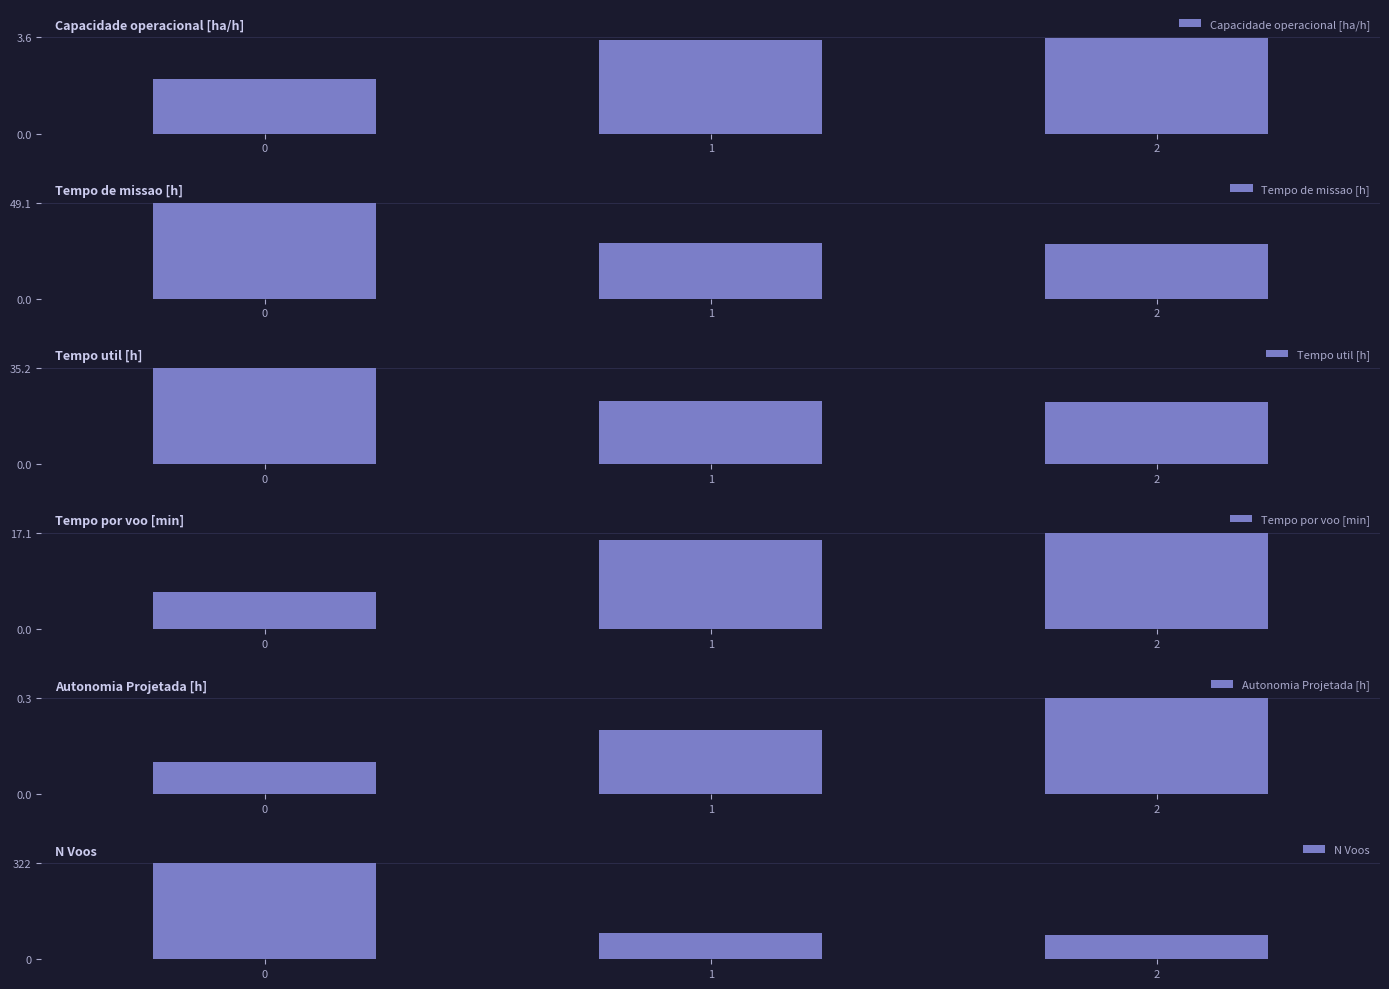

What is the average value of the Autonomia Projetada [h] series?

0.2